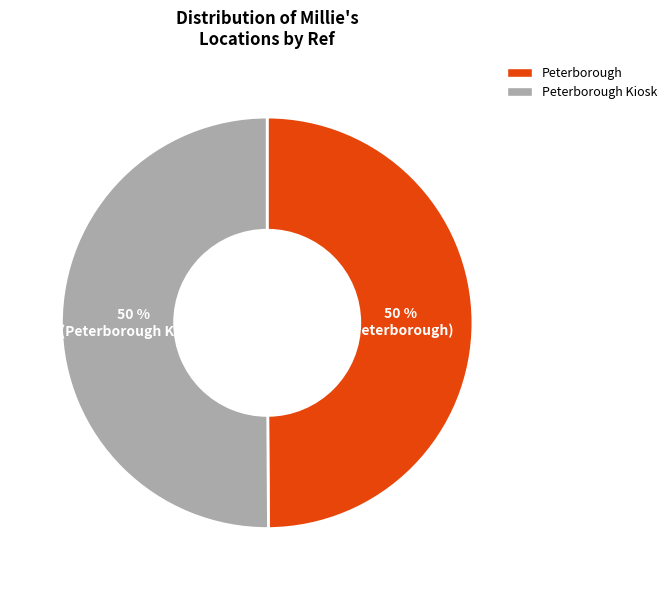

To the nearest percent, what is the average slice percentage?

50%